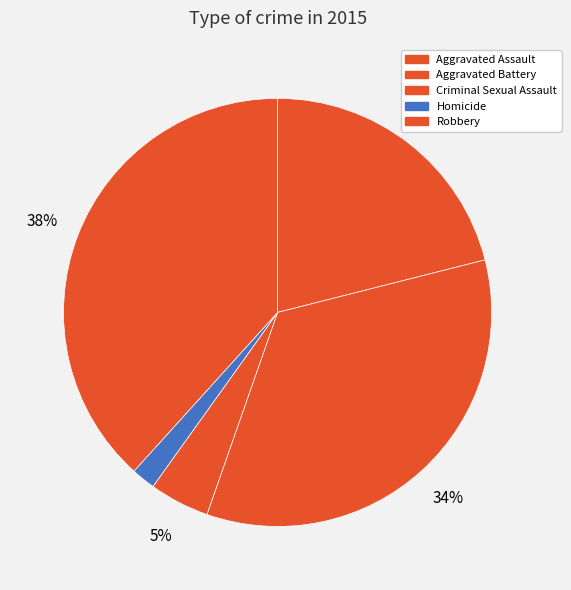

Rank the categories by value from lowest to highest.

Homicide, Criminal Sexual Assault, Aggravated Assault, Aggravated Battery, Robbery